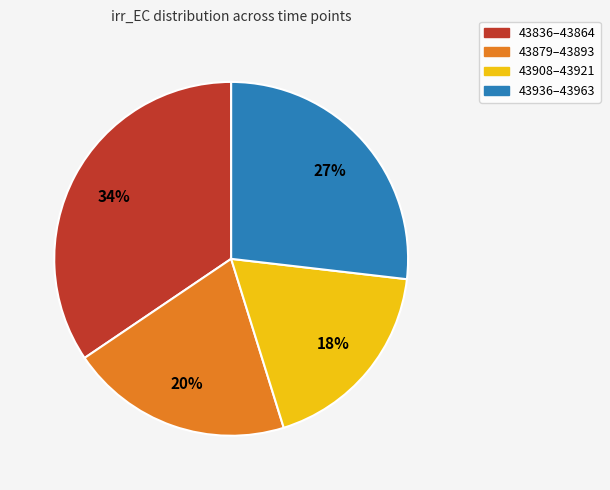

To the nearest percent, what is the average slice percentage?

25%